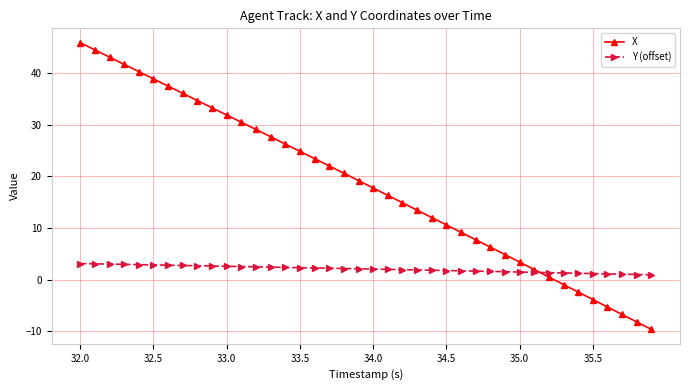

Which series has the widest spread of values?

X